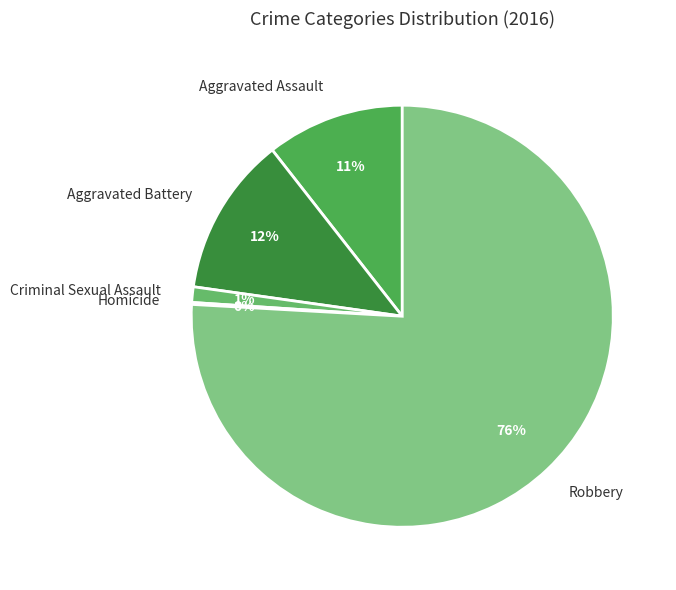

Do Aggravated Assault and Robbery together represent more than half of the pie?

Yes